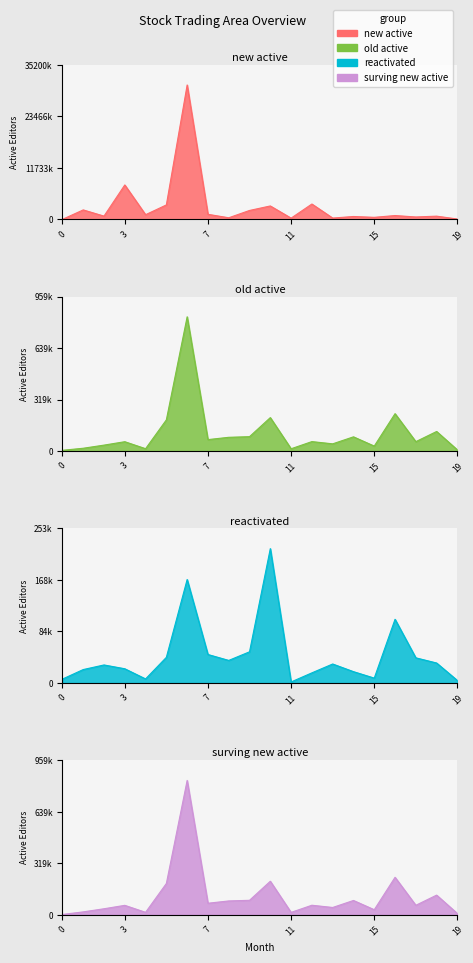

What is the sum of the surving new active values at 8 and 12?

145632